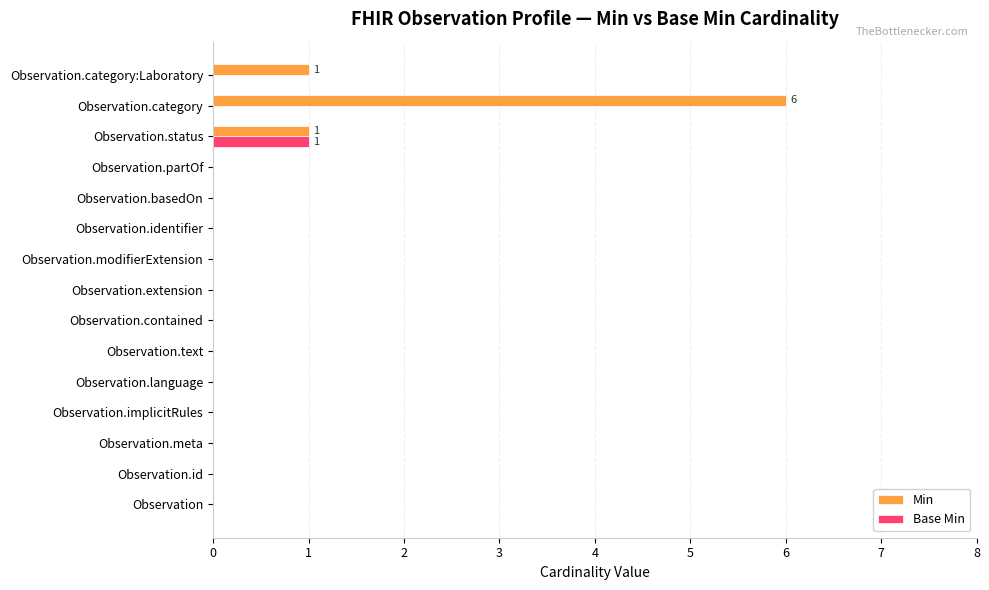

Is the value of Min at Observation.category greater than the value of Base Min at Observation.status?

Yes